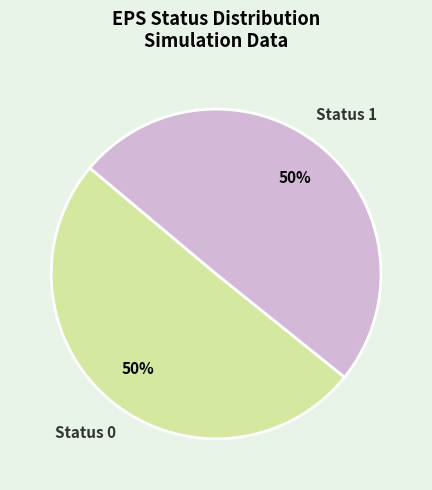

What percentage is the Status 1 slice, to the nearest percent?

50%